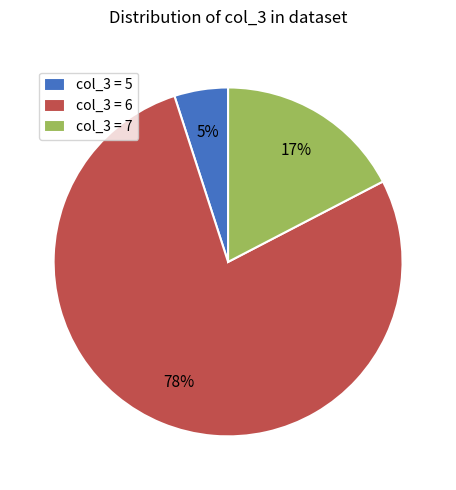

Is the sum of col_3 = 6 and col_3 = 7 greater than half?

Yes